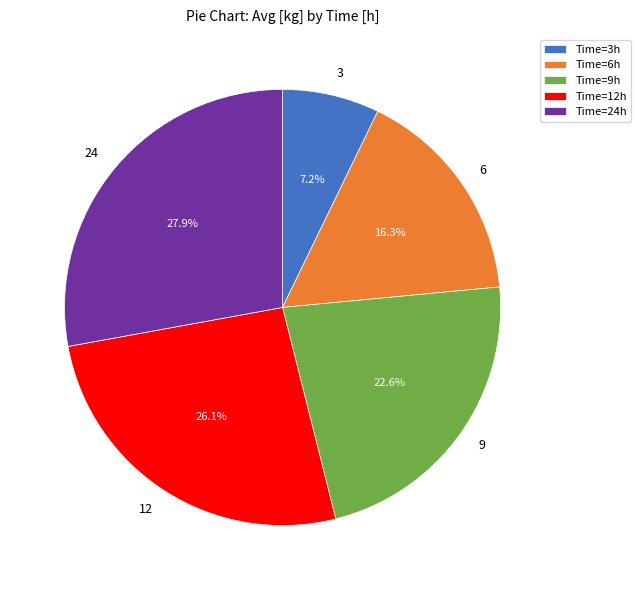

To the nearest percent, what portion does 24 represent?

28%